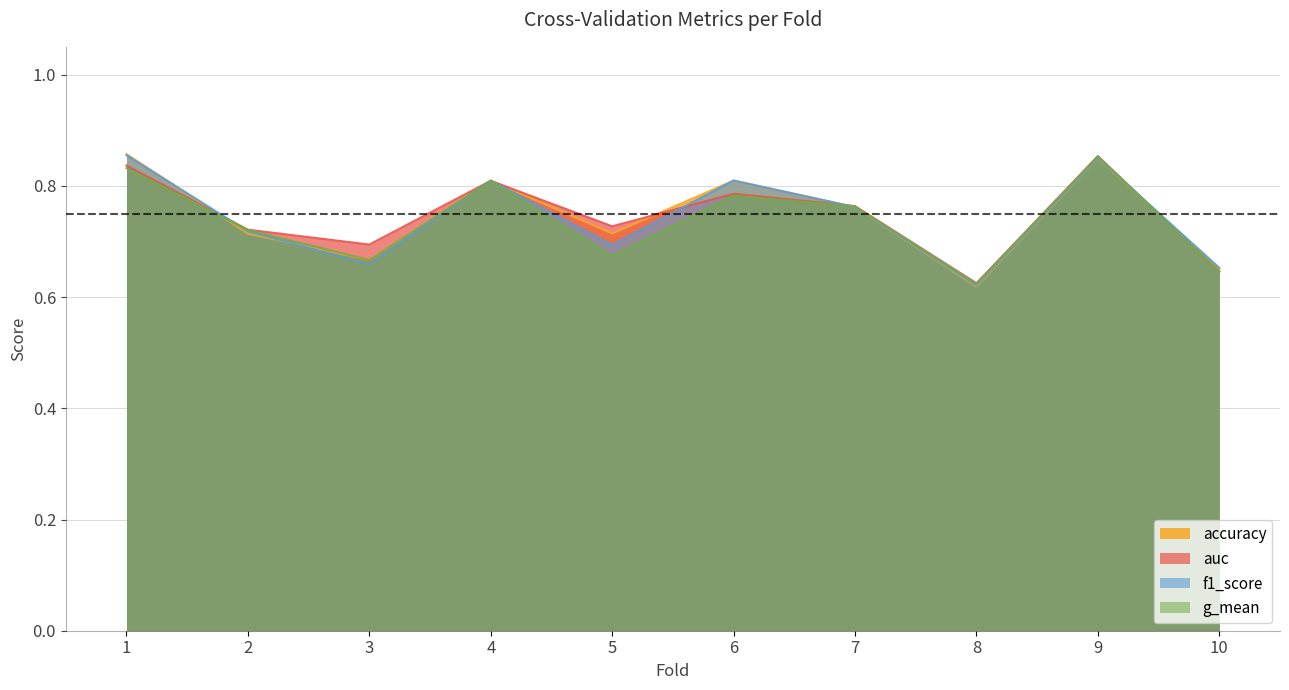

How many series are shown in this chart?

4